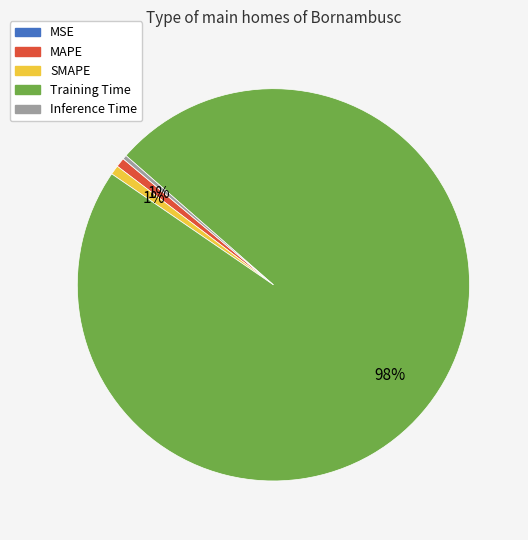

Which category accounts for the majority?

Training Time